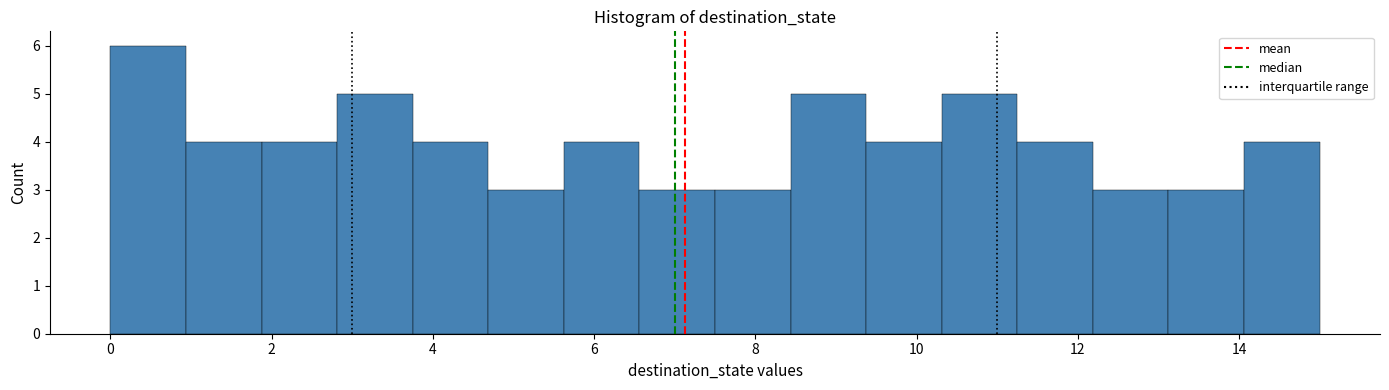

Over which range of the x-axis is the bar tallest?

0.0 to 1.0